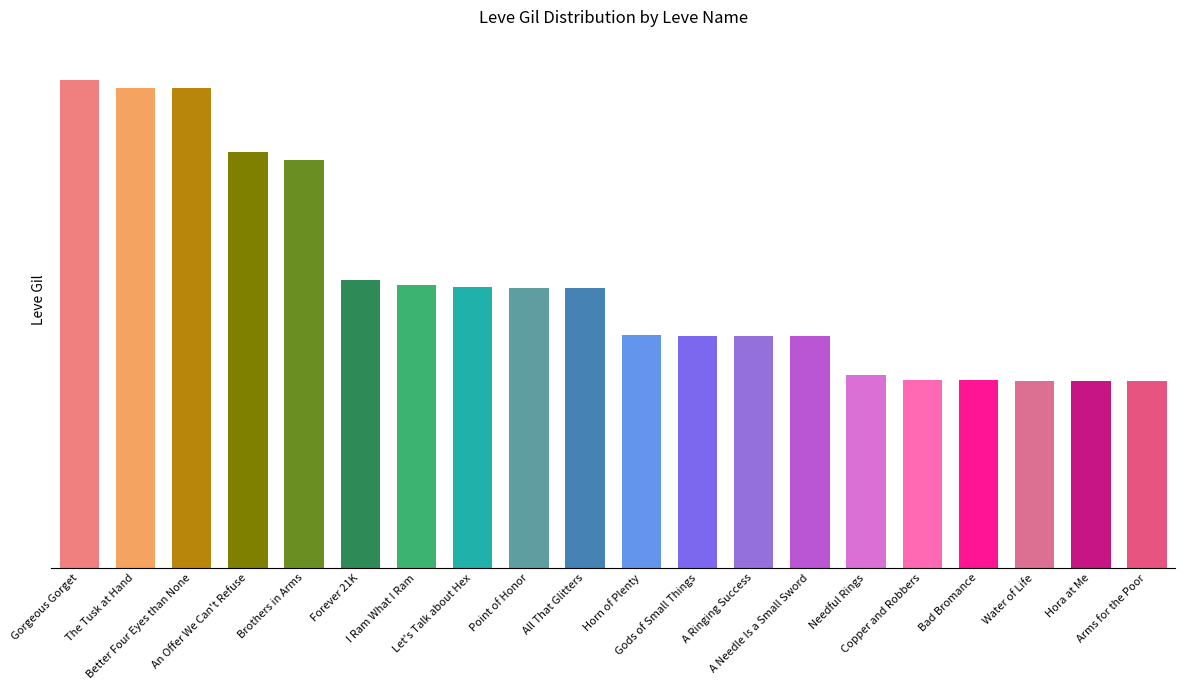

List the labels in order of value, smallest first.

Water of Life, Hora at Me, Arms for the Poor, Copper and Robbers, Bad Bromance, Needful Rings, Gods of Small Things, A Ringing Success, A Needle Is a Small Sword, Horn of Plenty, Point of Honor, All That Glitters, Let's Talk about Hex, I Ram What I Ram, Forever 21K, Brothers in Arms, An Offer We Can't Refuse, The Tusk at Hand, Better Four Eyes than None, Gorgeous Gorget